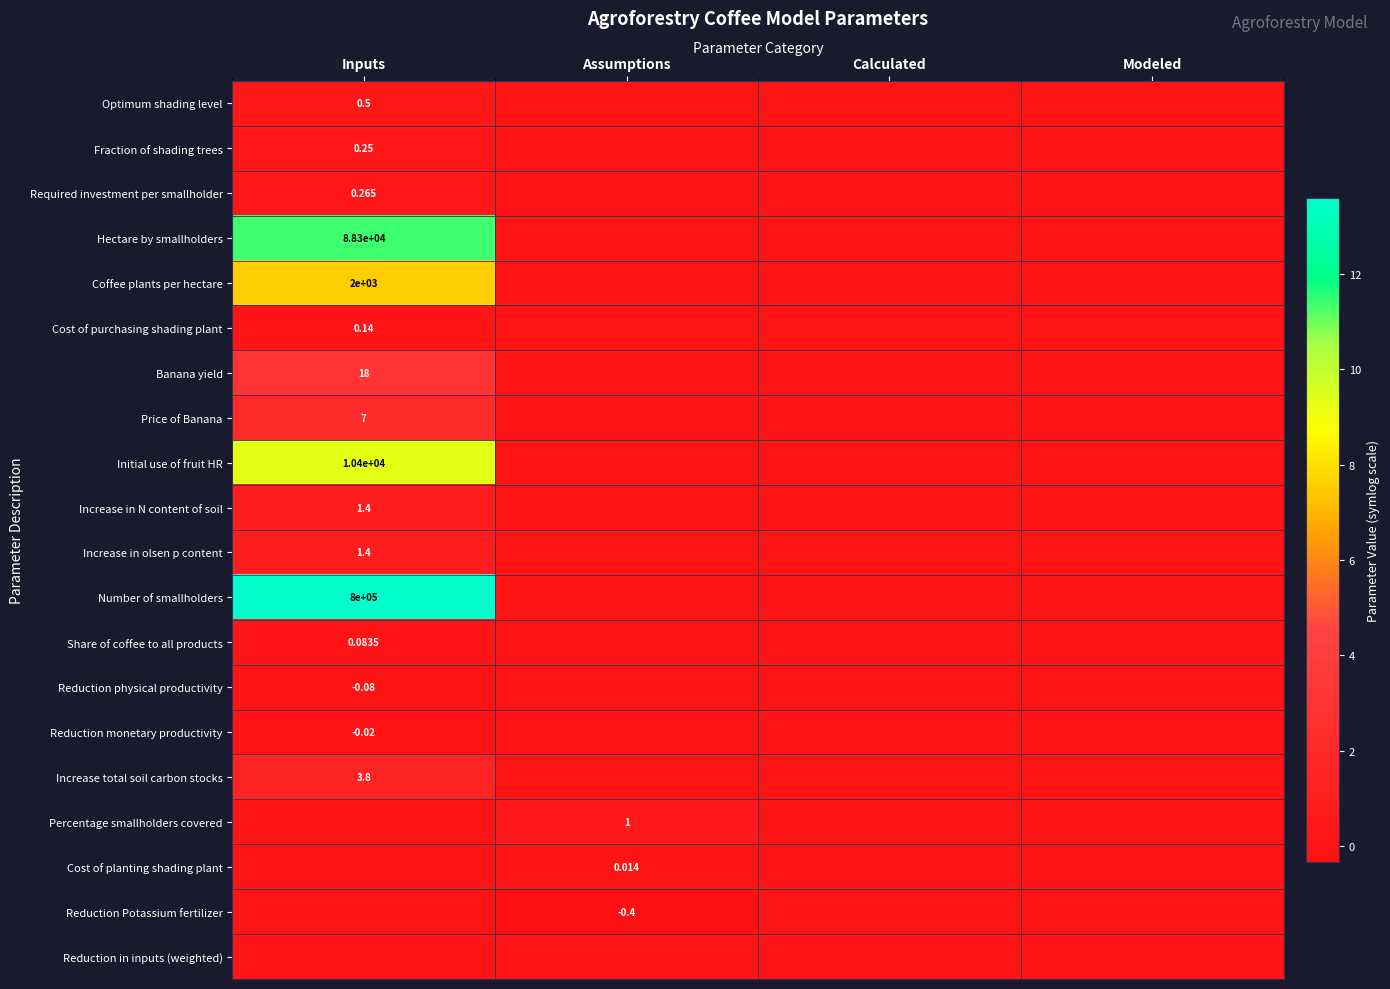

Count the Percentage smallholders covered values in the range 0 to 1.

4